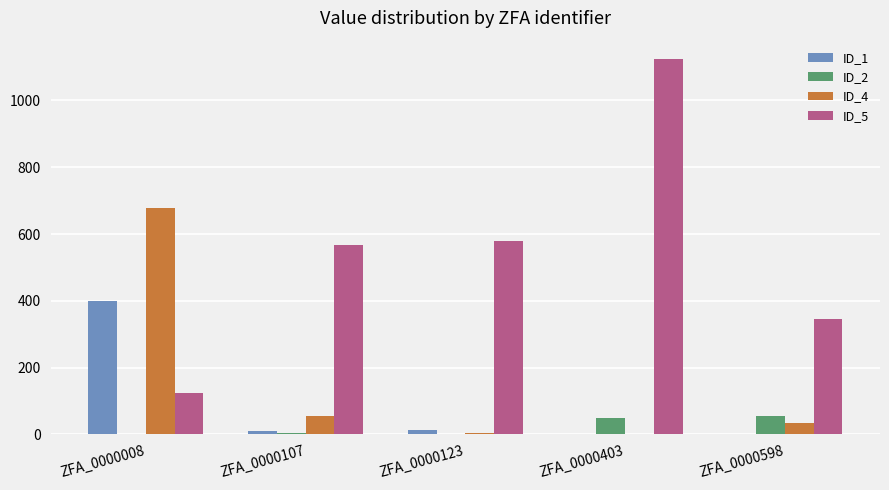

Is it true that ID_5 equals 1123.0 at ZFA_0000403?

True